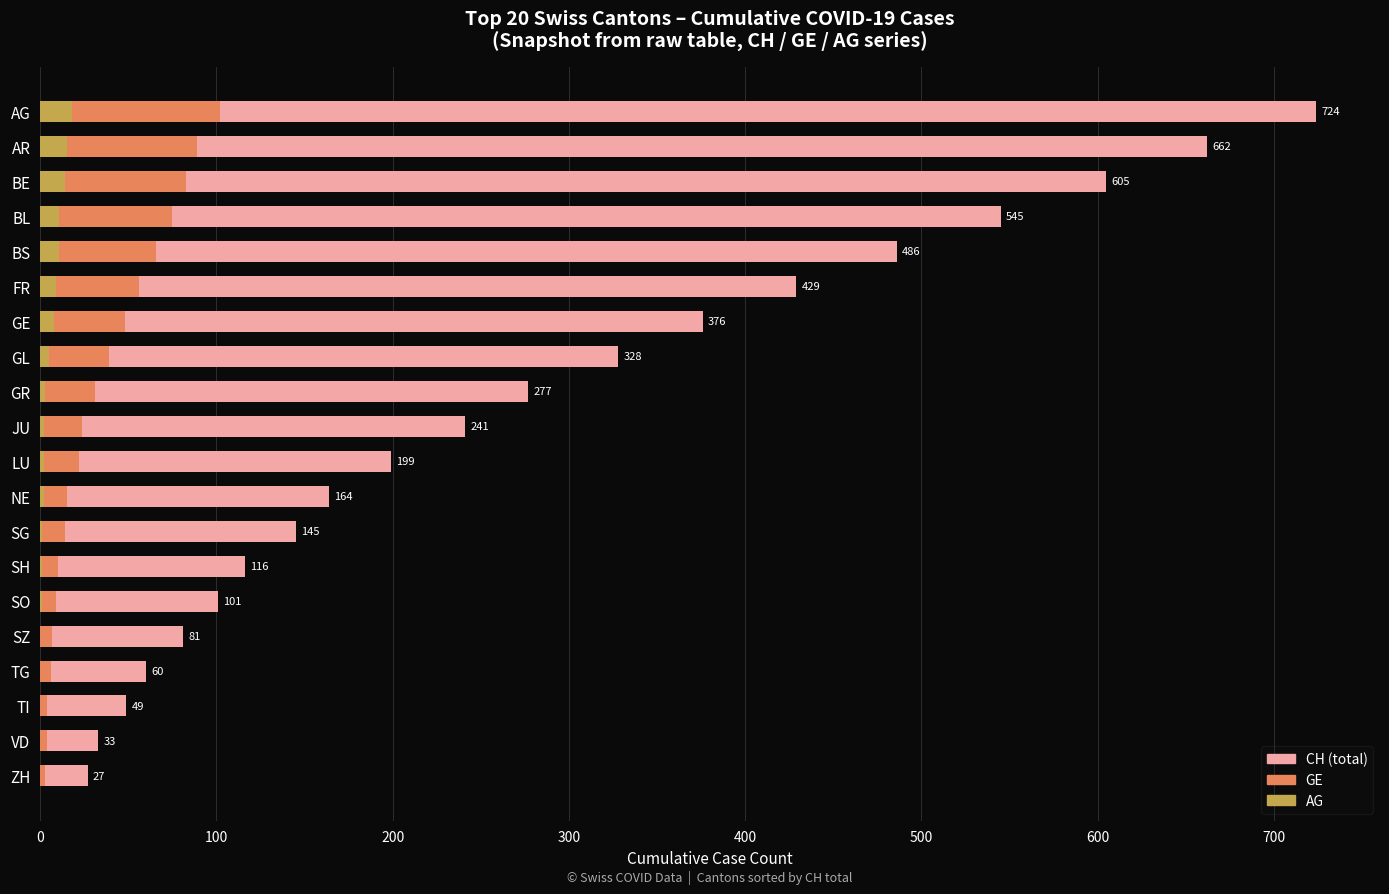

List the series in order of their peak value, highest first.

CH, GE, AG